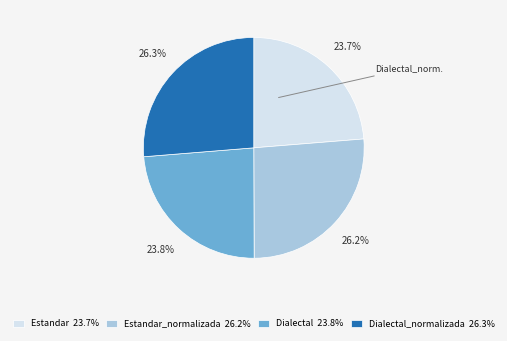

Does any single category account for the majority?

No